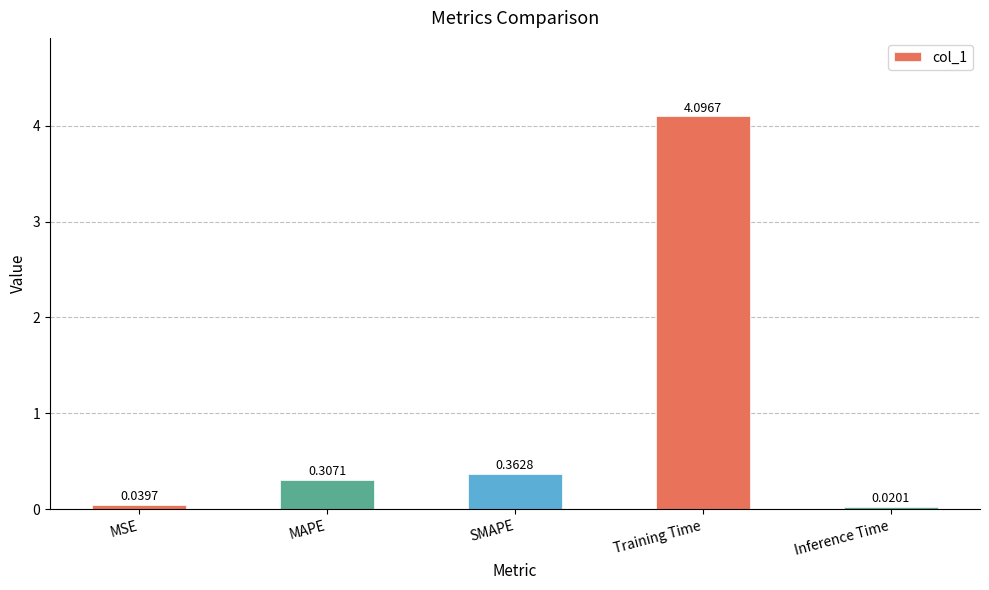

Rank the categories by value from lowest to highest.

Inference Time, MSE, MAPE, SMAPE, Training Time